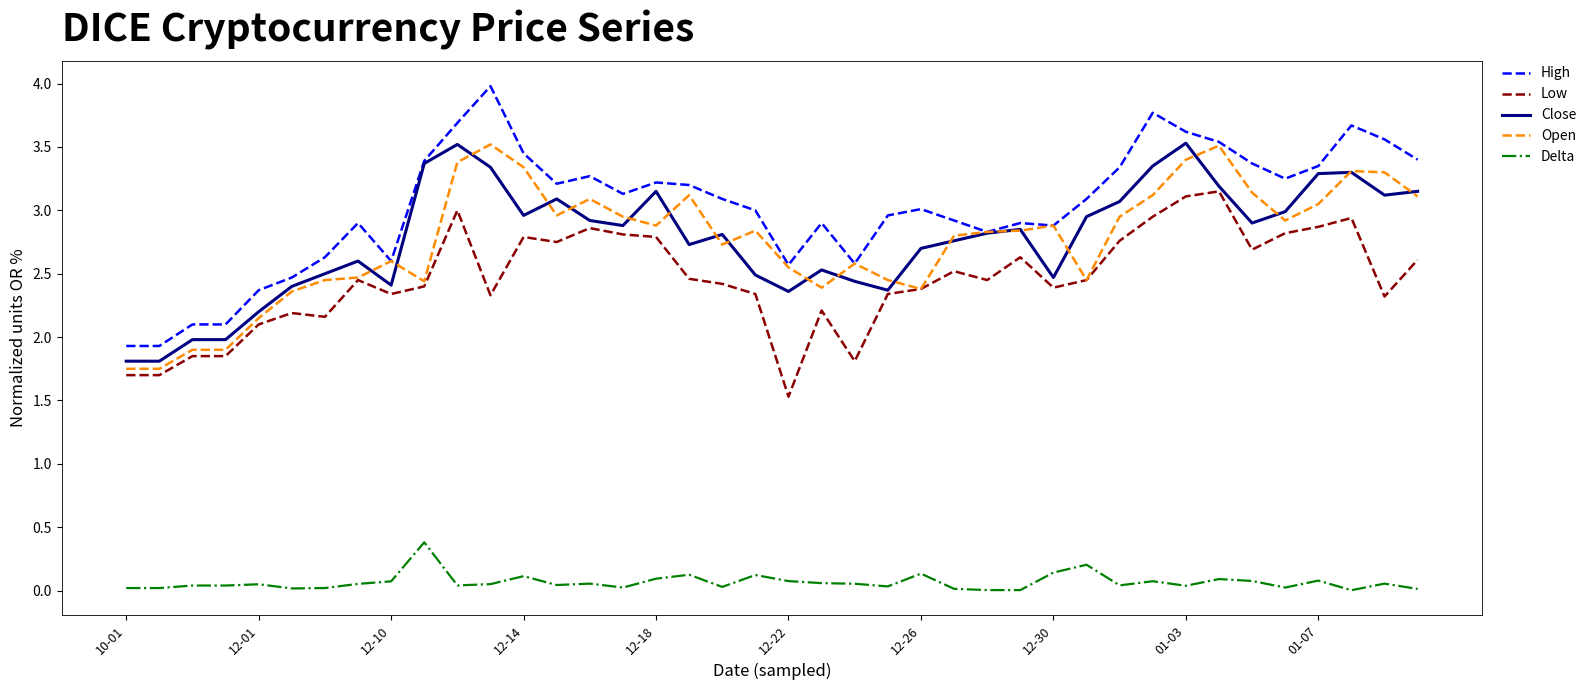

Is this an area chart (filled region under the line)?

No